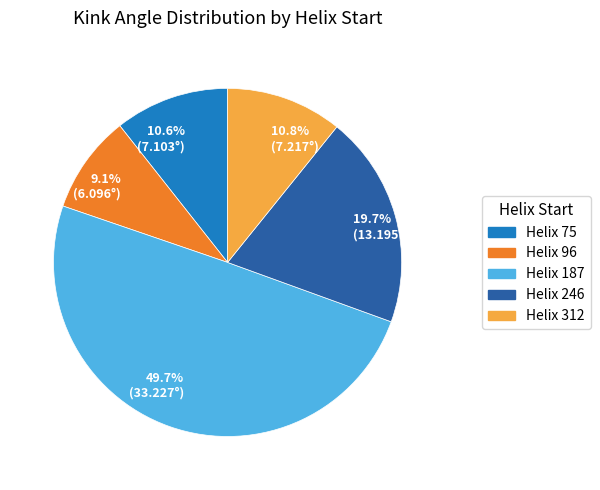

Count the number of slices in the pie.

5